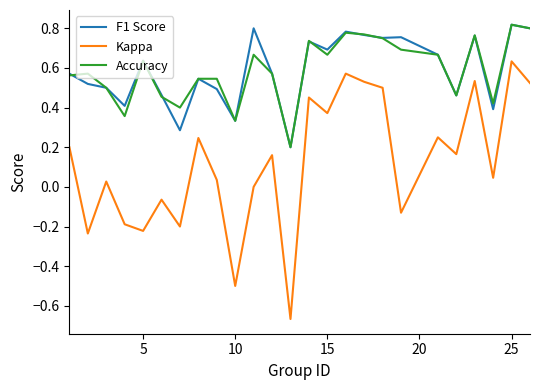

Which series has the largest range (max minus min)?

Kappa